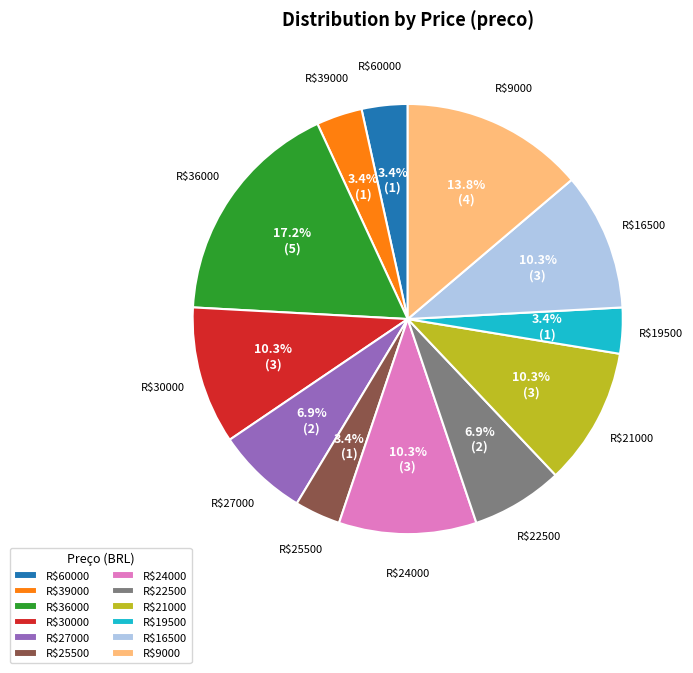

To the nearest percent, what is the difference between the largest and smallest slice percentages?

14%